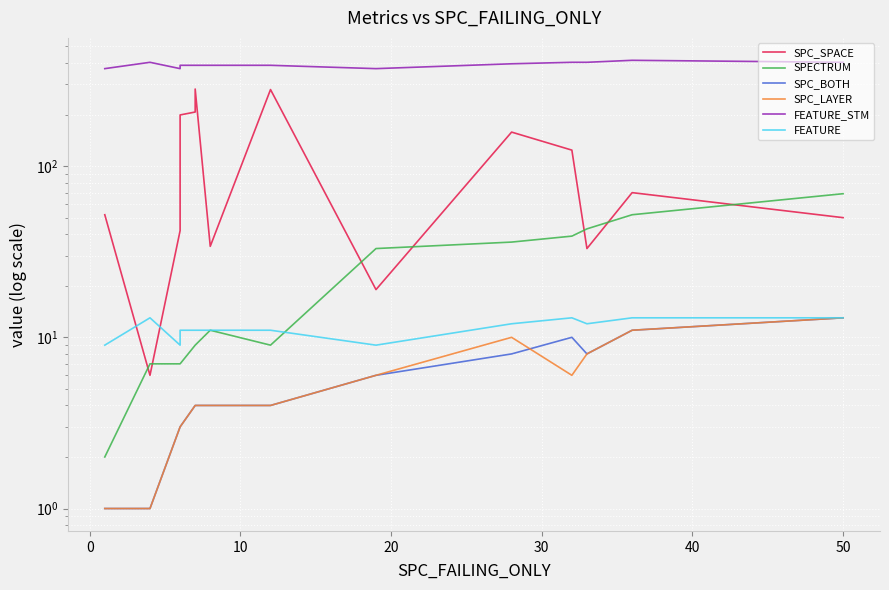

True or false: SPC_SPACE and SPC_LAYER intersect in this chart.

False